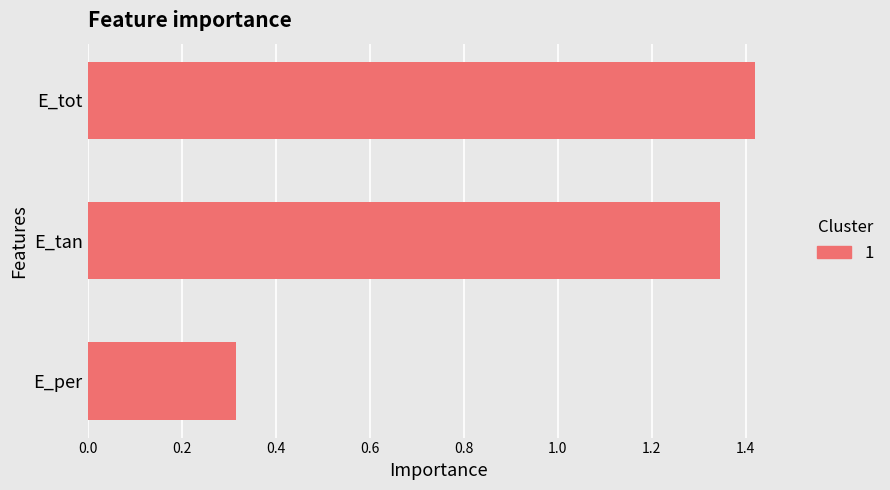

Are the bars horizontal?

Yes